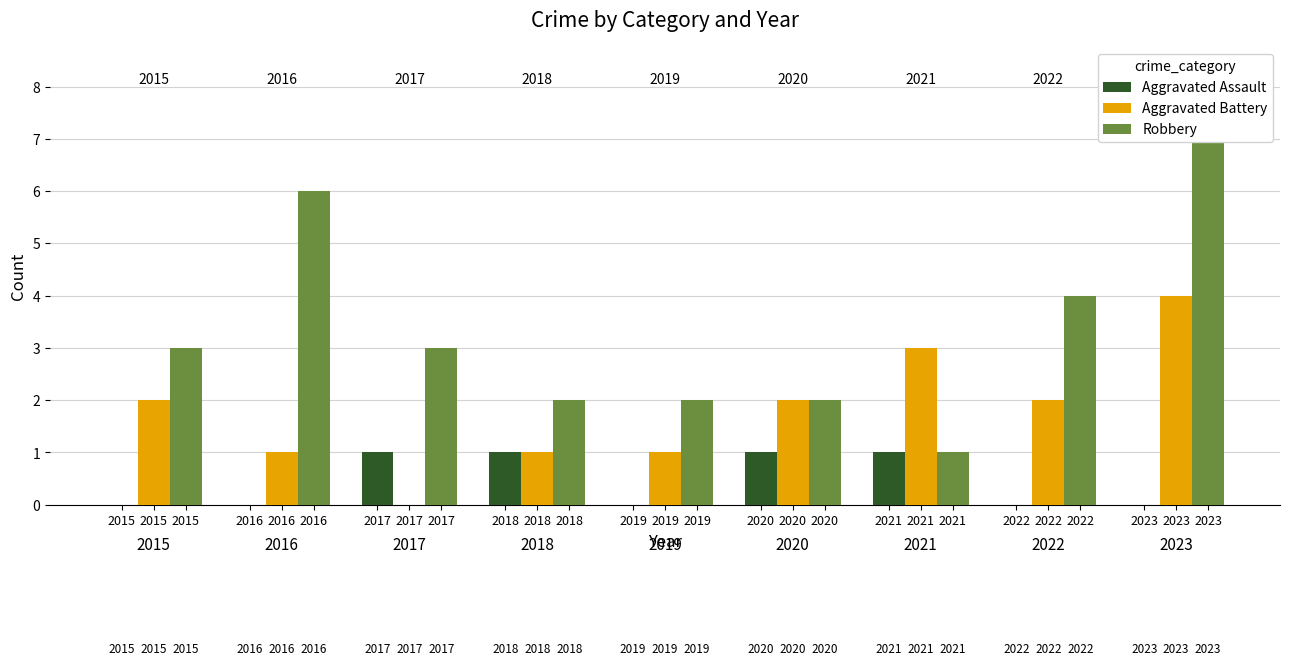

What are all the series names shown in the legend?

Aggravated Assault, Aggravated Battery, Robbery